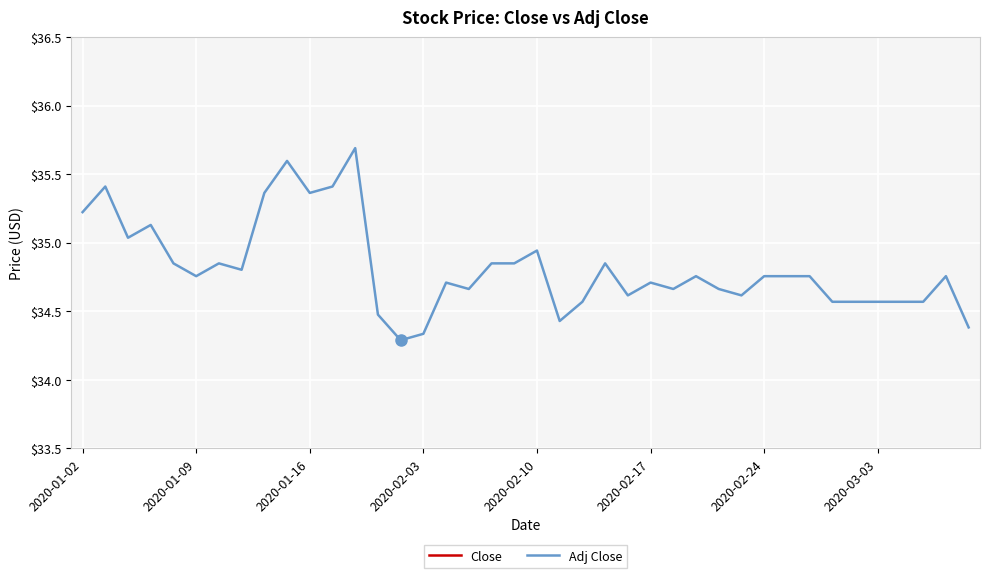

The value of Adj Close at 2020-01-02 is 35.2. True or false?

True